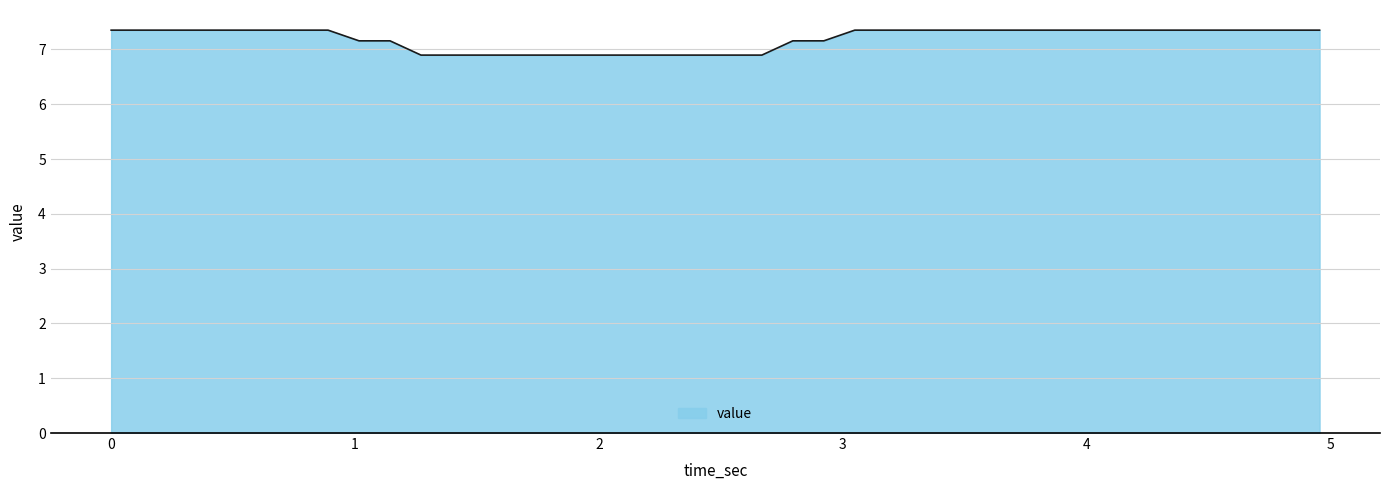

What is the difference between the maximum and minimum values?

0.5